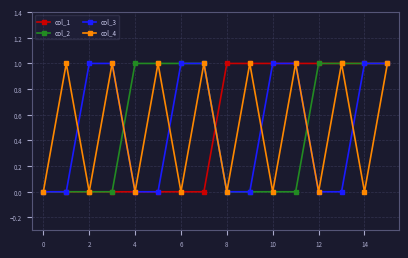

What is the value of the col_3 point at the 11th from the left?

1